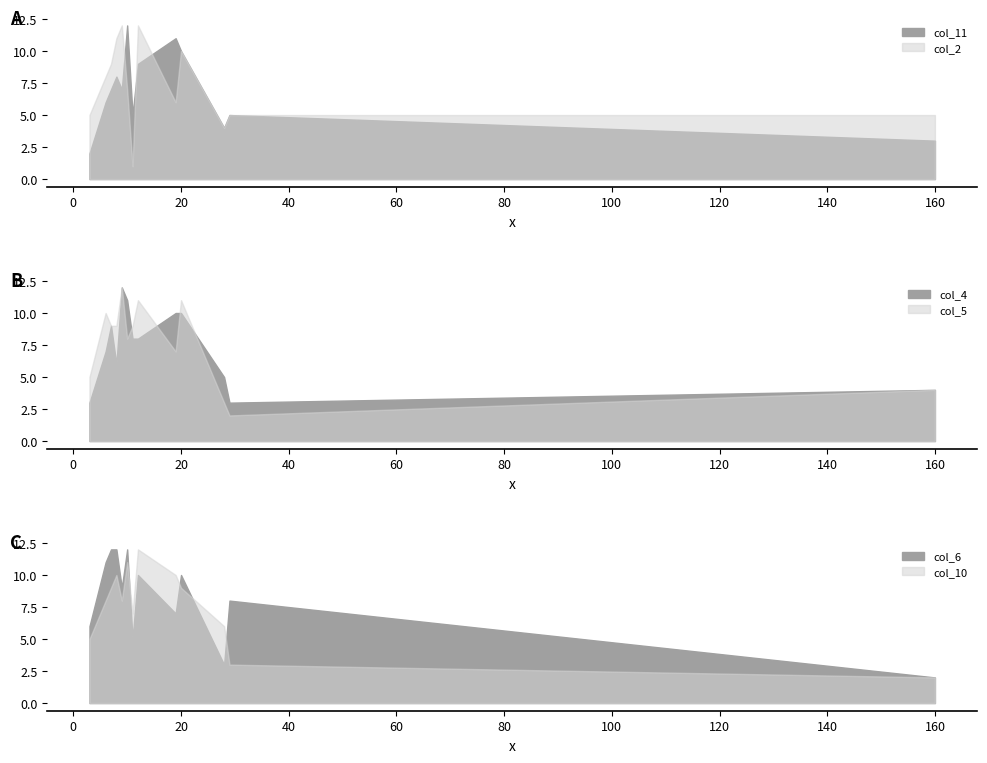

The col_10 series shows 3 at 10. True or false?

False